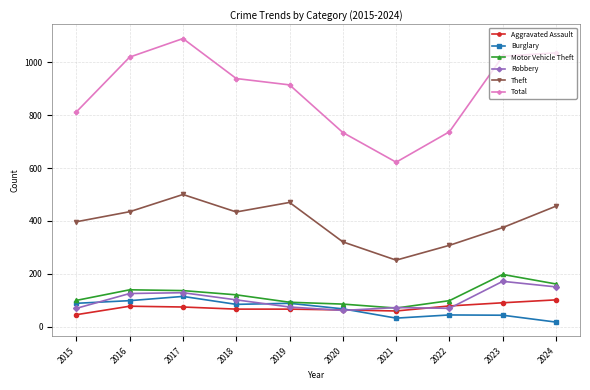

Is the value of Robbery at 2017 greater than the value of Theft at 2019?

No